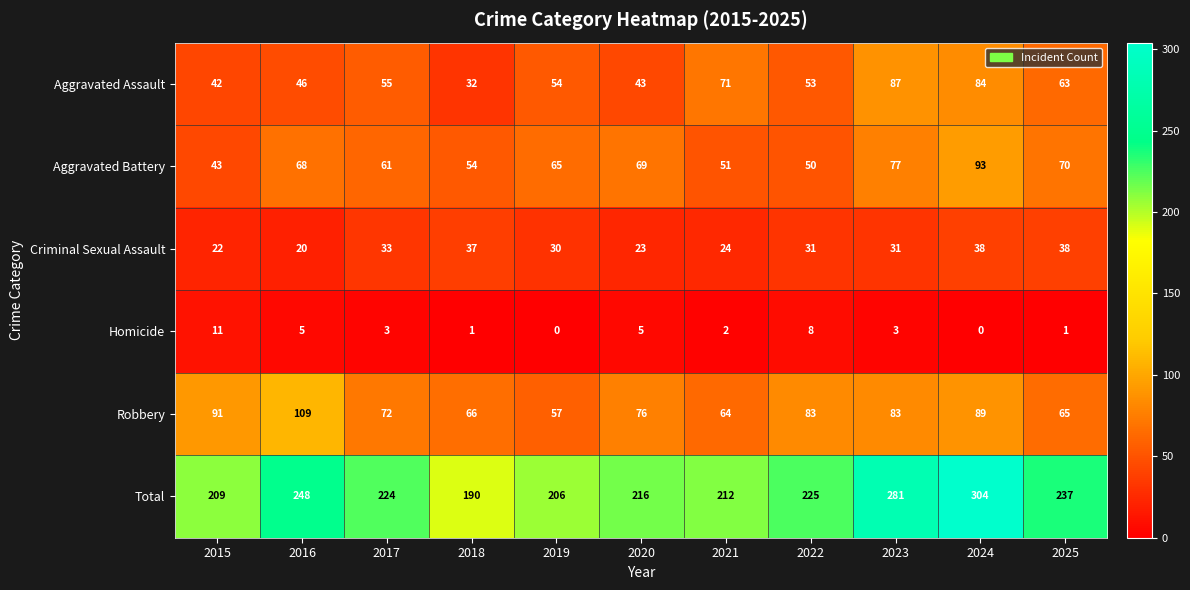

What is the sum of the Aggravated Battery values at 2016 and 2015?

111